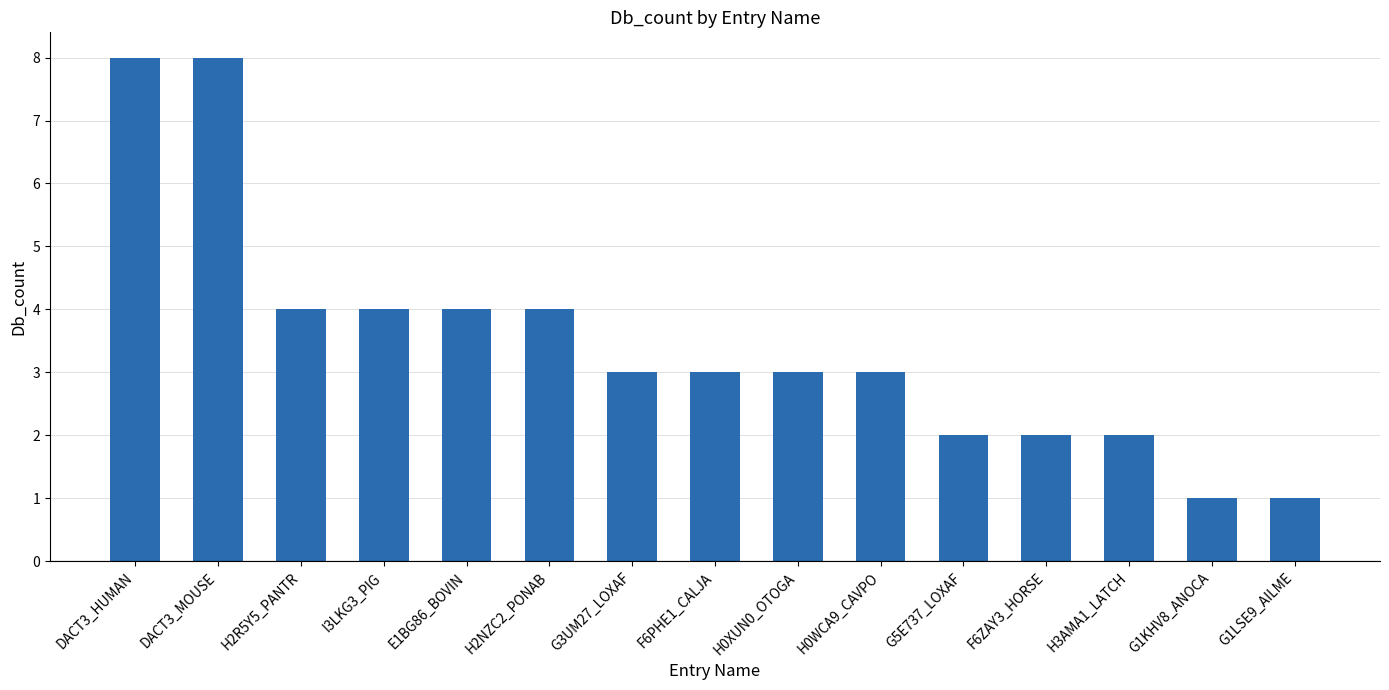

Reading left to right, list all the values displayed in this chart.

DACT3_HUMAN=8	DACT3_MOUSE=8	H2R5Y5_PANTR=4	I3LKG3_PIG=4	E1BG86_BOVIN=4	H2NZC2_PONAB=4	G3UM27_LOXAF=3	F6PHE1_CALJA=3	H0XUN0_OTOGA=3	H0WCA9_CAVPO=3	G5E737_LOXAF=2	F6ZAY3_HORSE=2	H3AMA1_LATCH=2	G1KHV8_ANOCA=1	G1LSE9_AILME=1